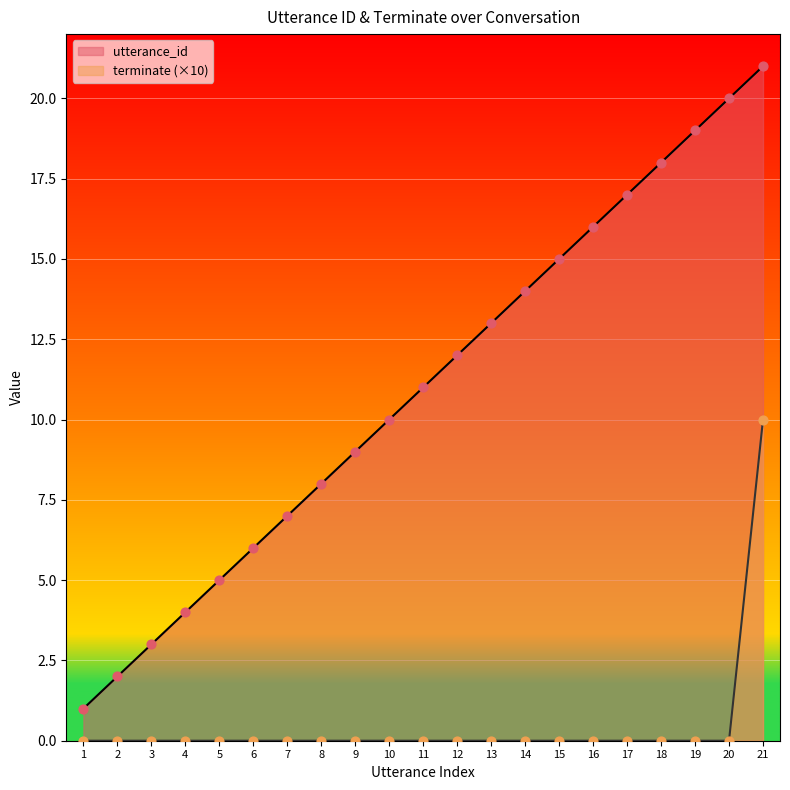

Which series contains the lowest Y value?

terminate